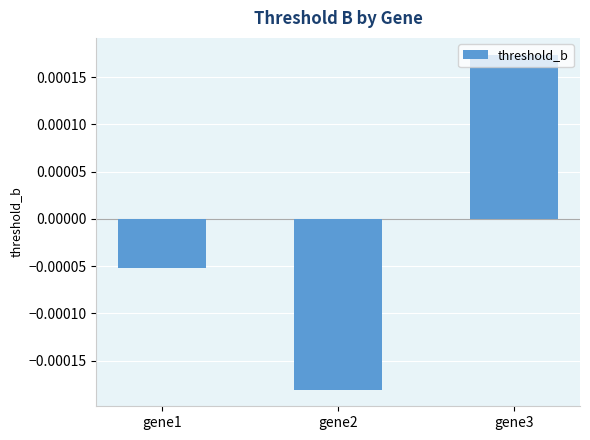

Rank the categories by value from highest to lowest.

gene3, gene1, gene2